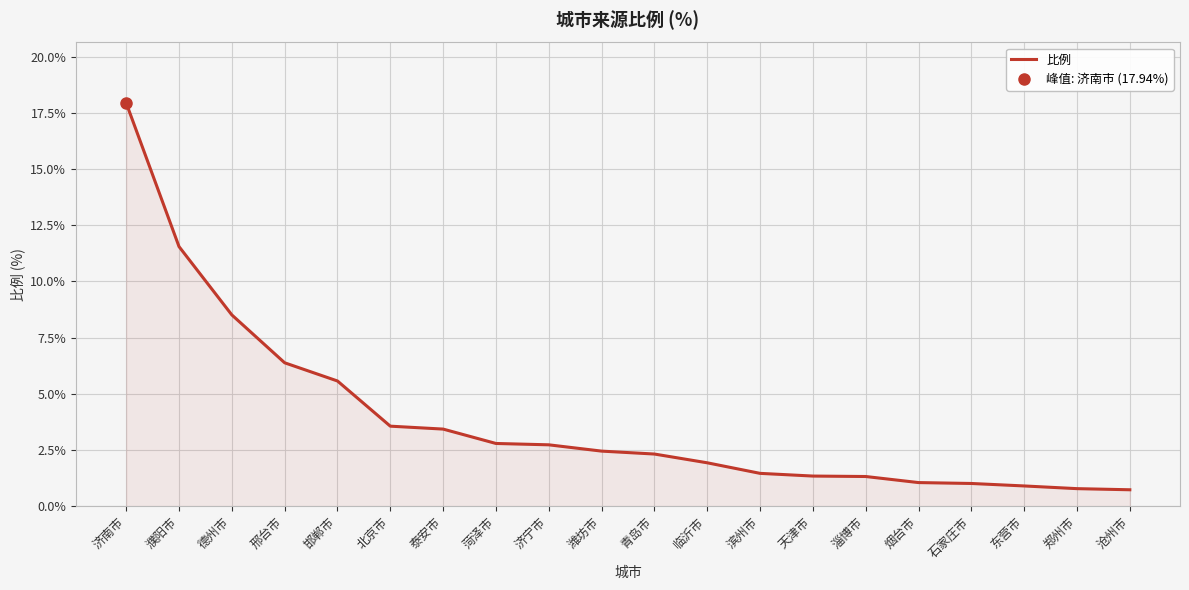

Rank the categories by value from lowest to highest.

沧州市, 郑州市, 东营市, 石家庄市, 烟台市, 淄博市, 天津市, 滨州市, 临沂市, 青岛市, 潍坊市, 济宁市, 菏泽市, 泰安市, 北京市, 邯郸市, 邢台市, 德州市, 濮阳市, 济南市